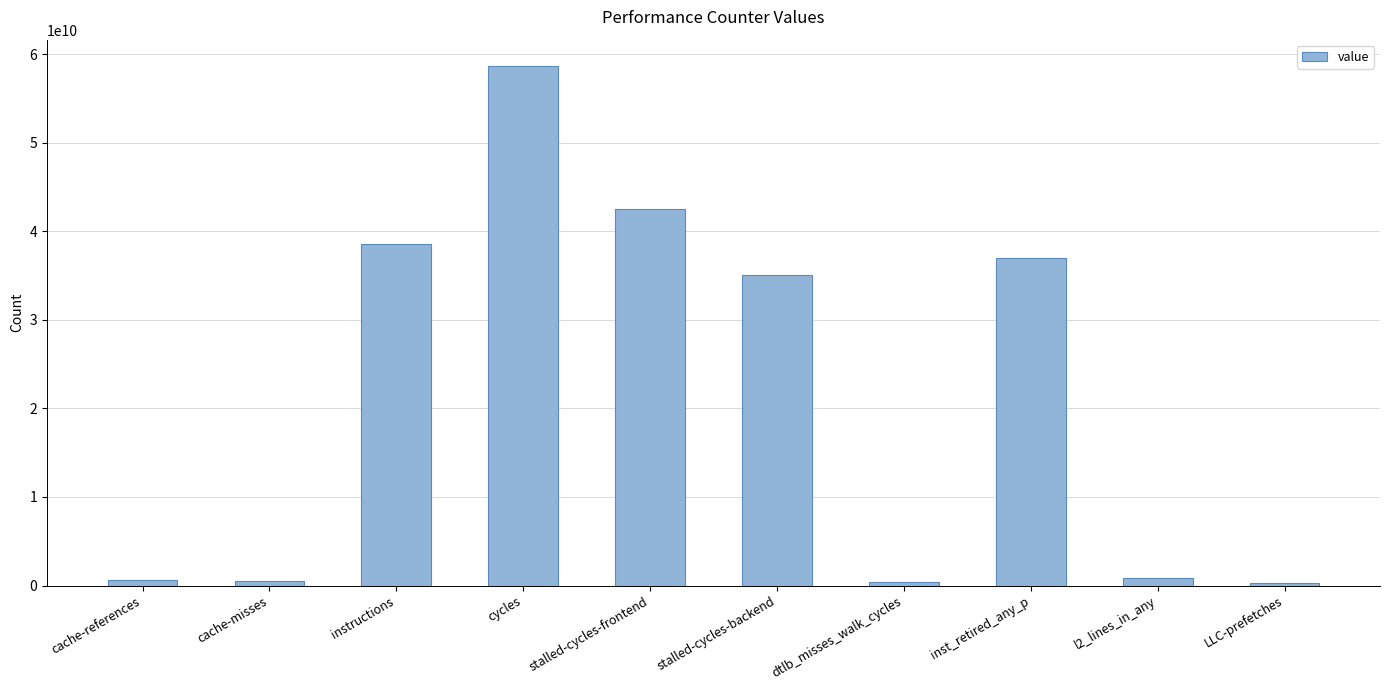

What is the difference between the maximum and second lowest values?

58325139618